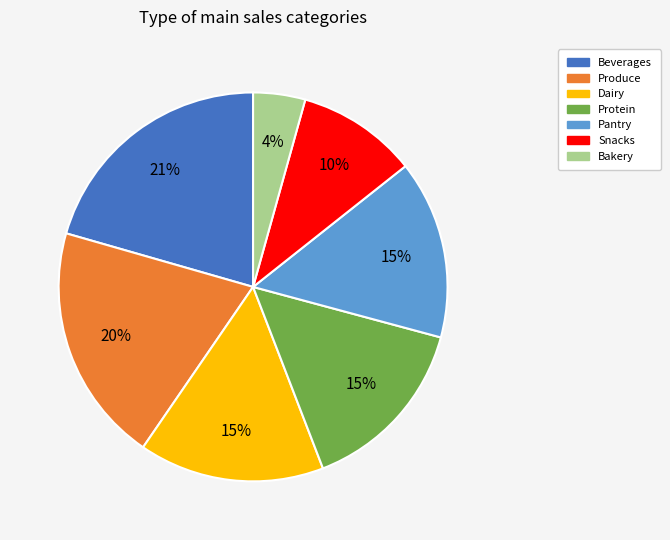

To the nearest percent, what portion does Protein represent?

15%